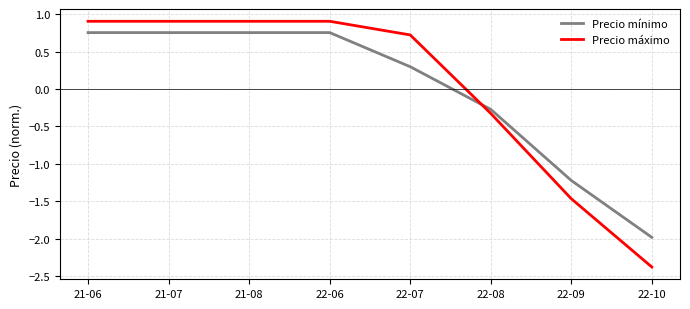

List the series in order of their peak value, lowest first.

Precio mínimo, Precio máximo